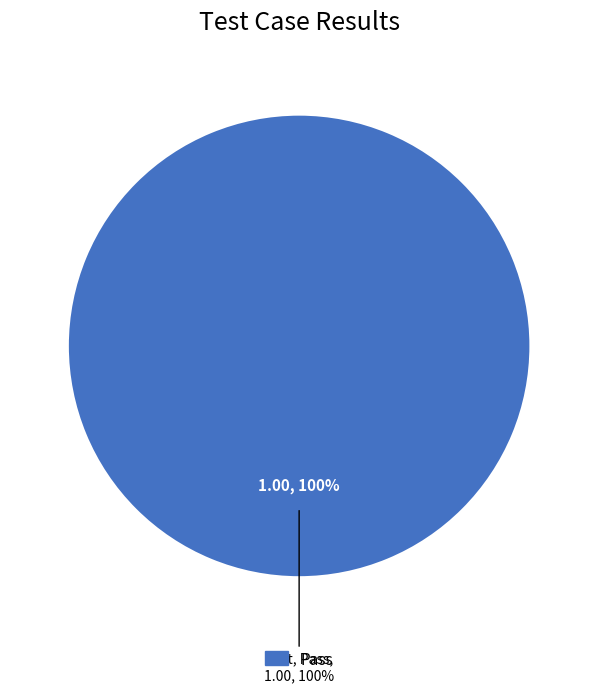

What is the majority slice?

Pass